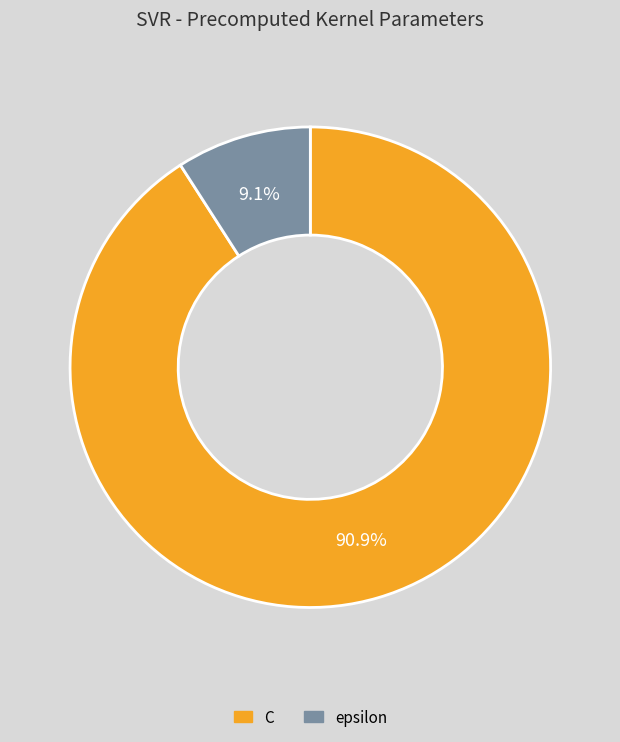

Which category has the smallest portion of the pie?

epsilon